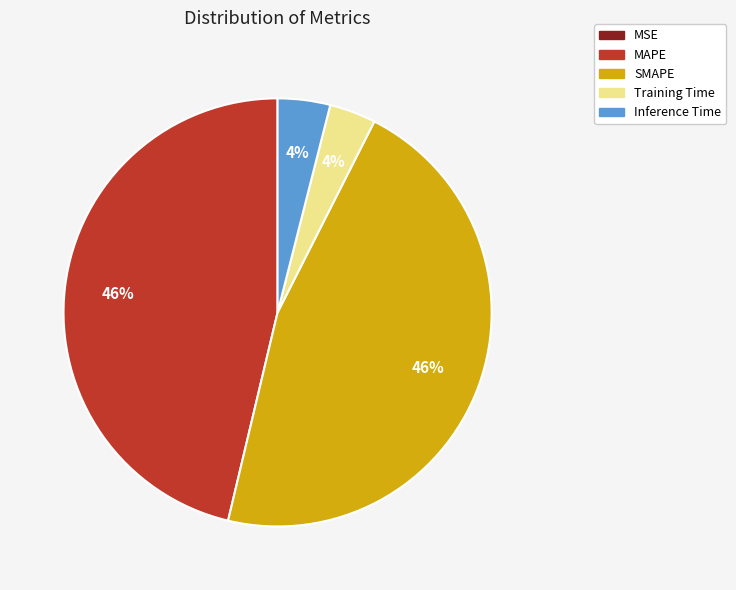

Which has a higher value, MAPE or Training Time?

MAPE